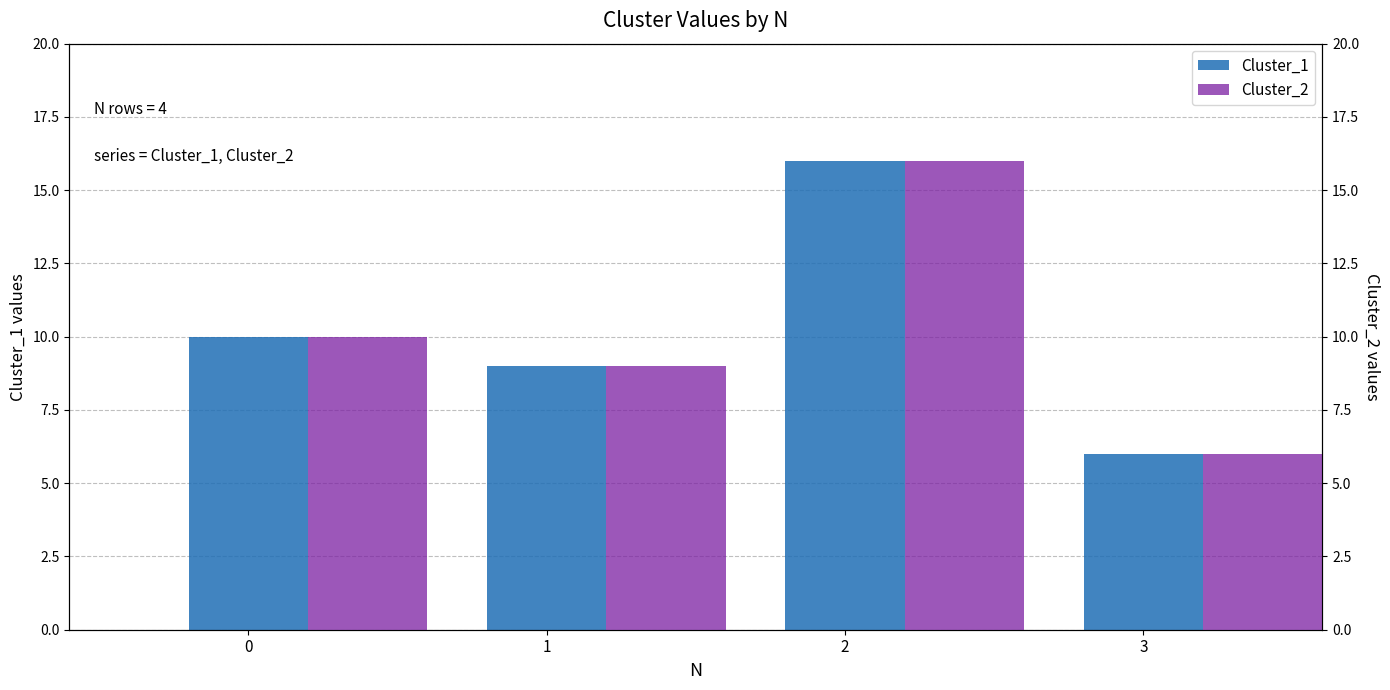

Reading left to right, what are all the values shown in this chart?

Cluster_1: 10	9	16	6
Cluster_2: 10	9	16	6